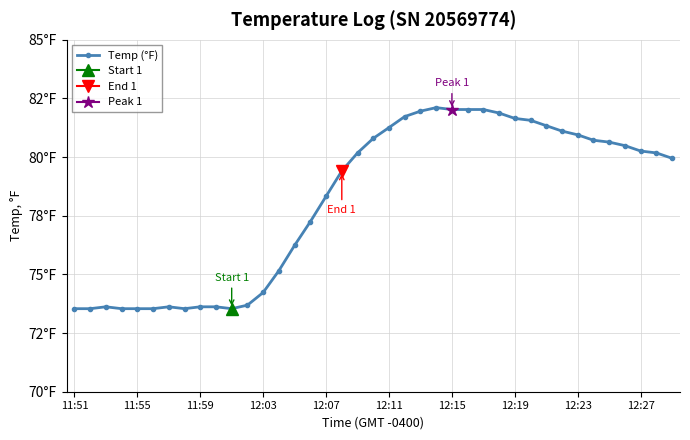

Does the chart have visible grid lines?

Yes